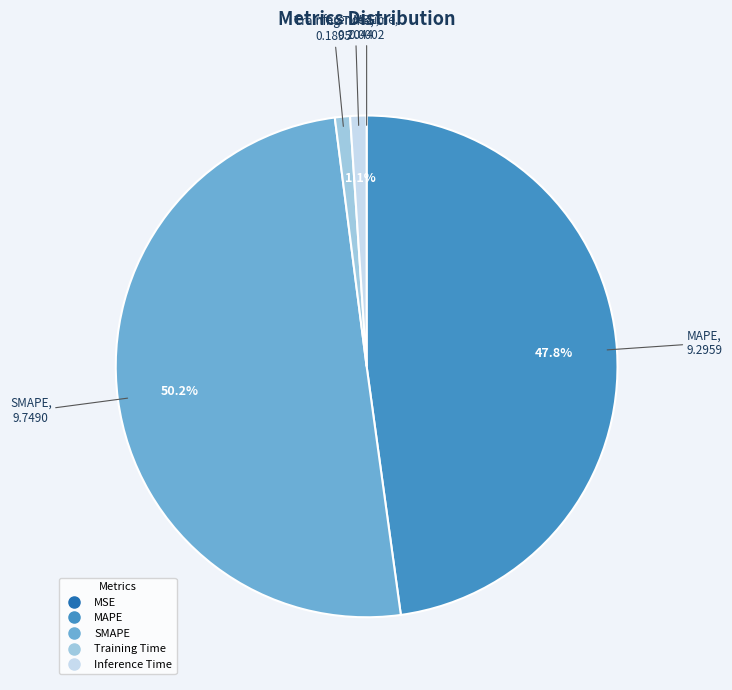

Combined, what portion of the pie is MAPE and Inference Time?

48.9%